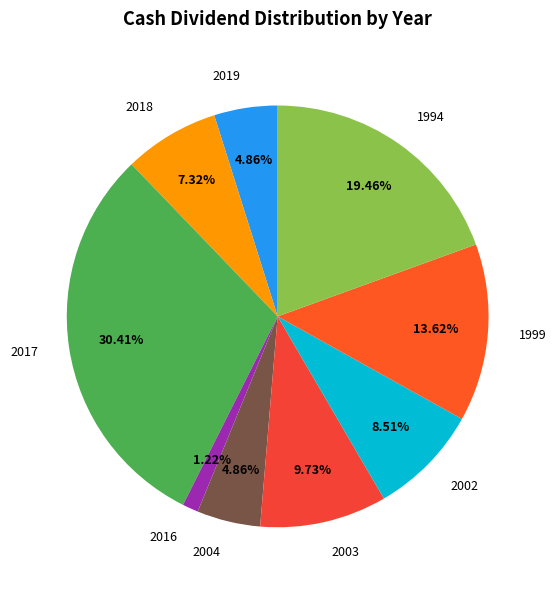

How many segments does this pie chart have?

9